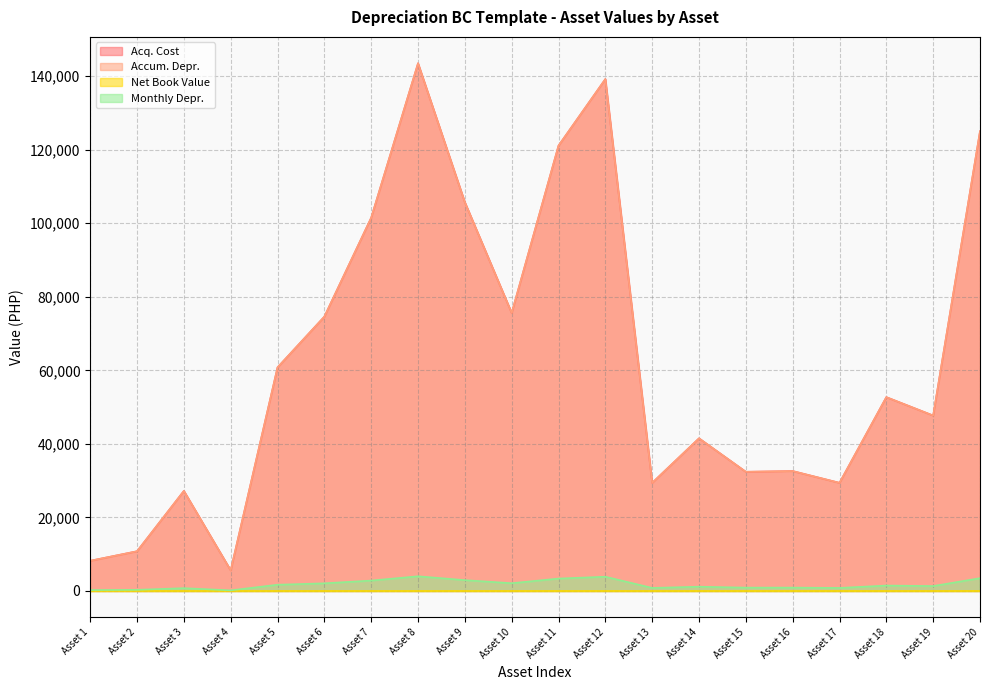

At which label does Monthly Depr. reach its minimum?

Asset 4